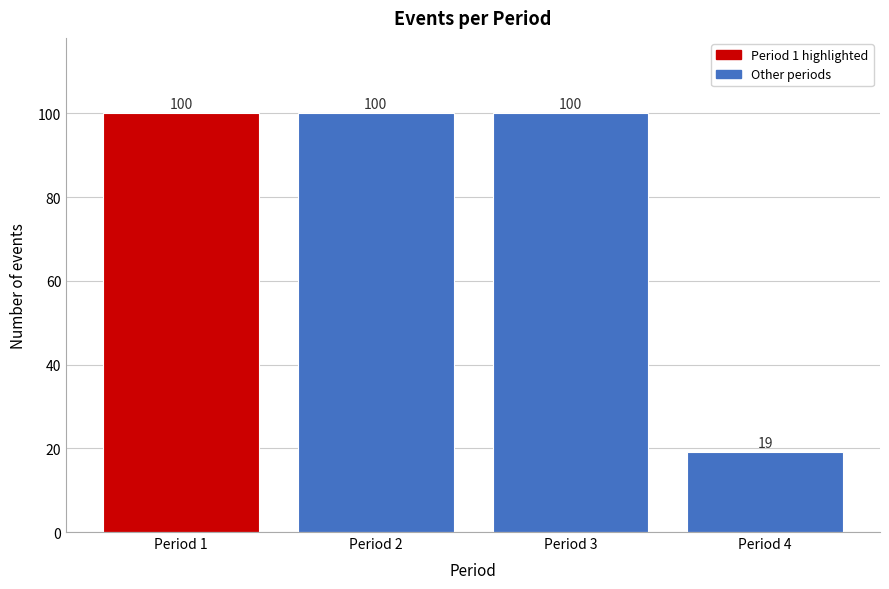

Reading right to left, transcribe all the data shown in this chart.

Period 4=19	Period 3=100	Period 2=100	Period 1=100